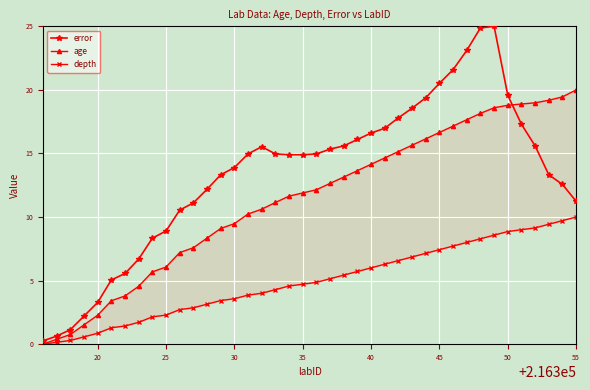

What is the highest value of the error series?

25.0